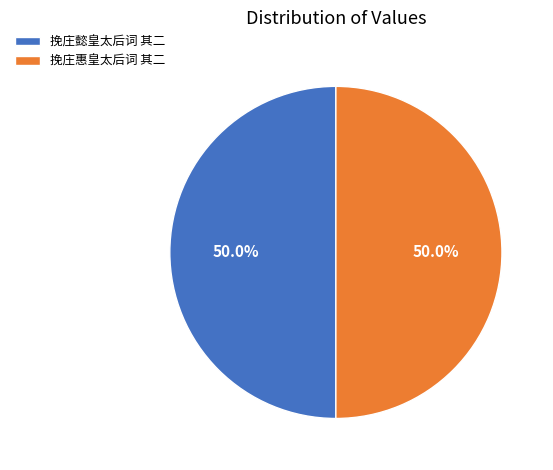

What portion of the pie excludes 挽庄懿皇太后词 其二?

50.0%